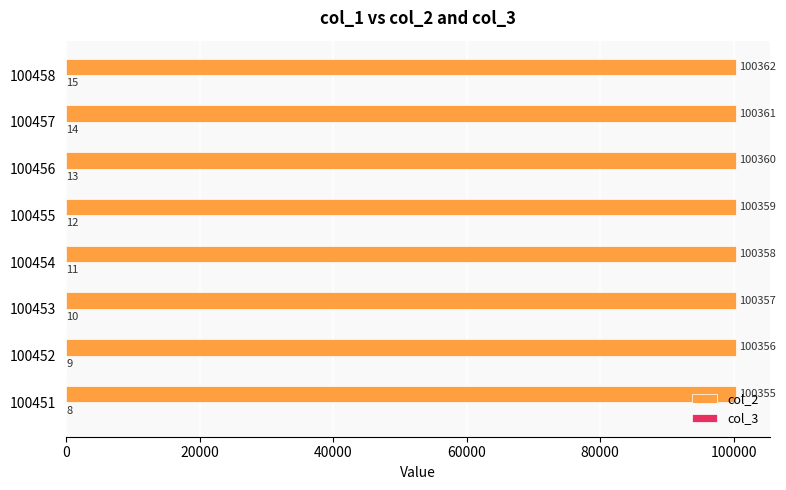

How many col_2 values are between 100357 and 100361?

5